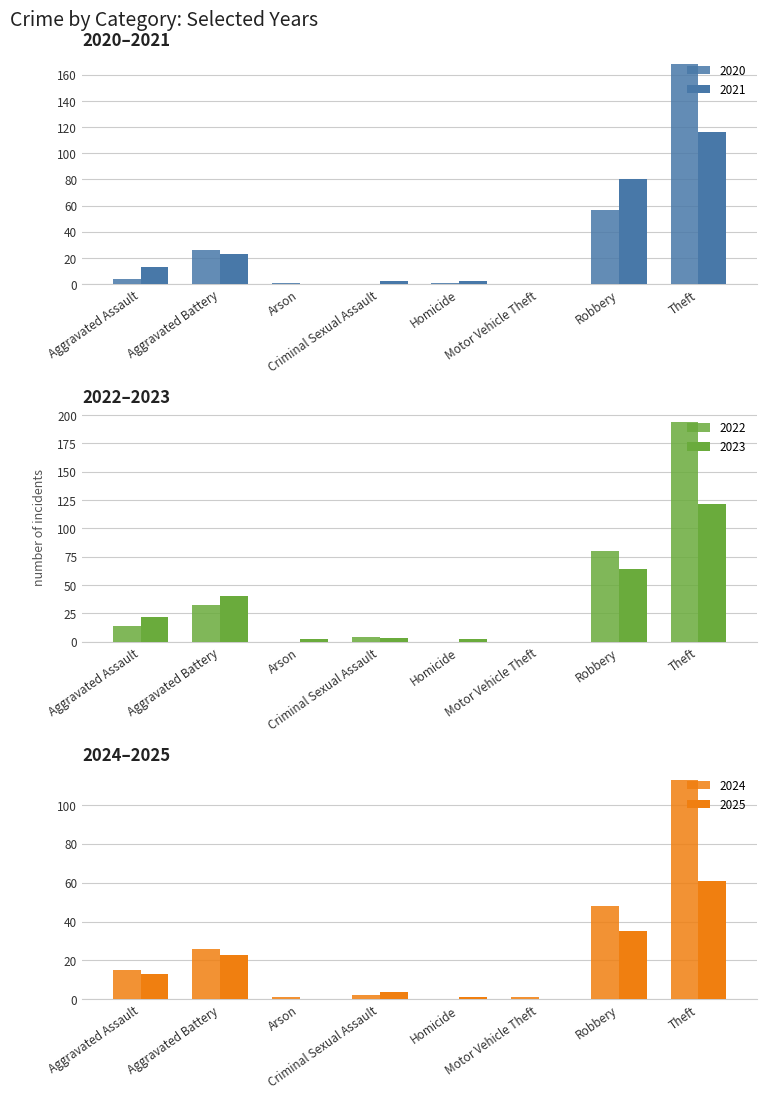

What is the average value of the 2021 series?

30